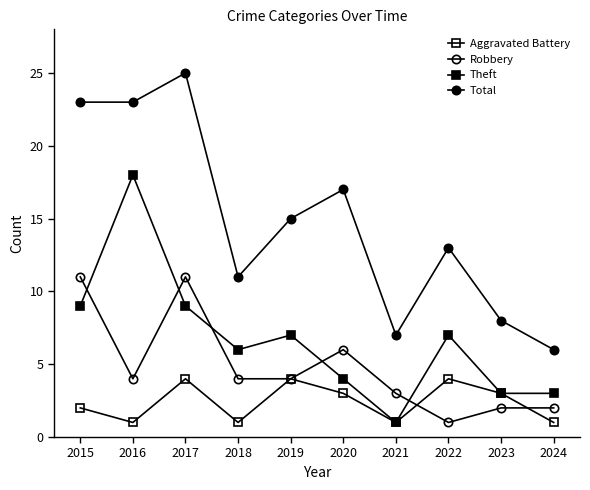

How many series are shown in this chart?

4